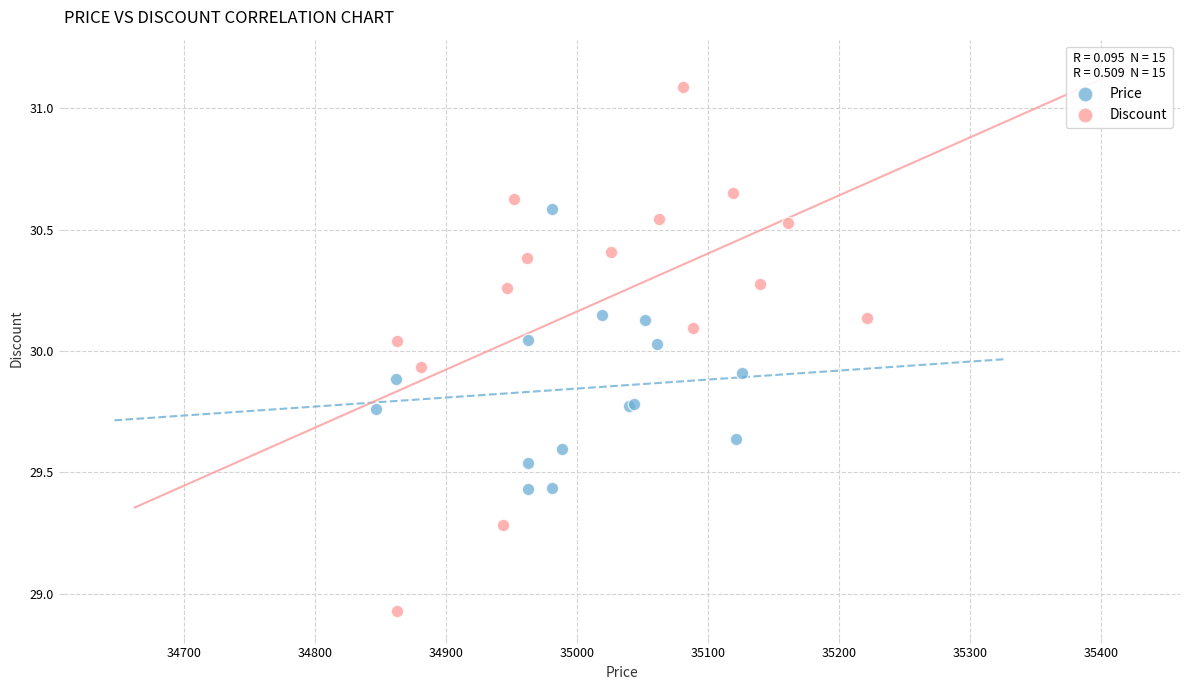

Which series contains the highest Y value?

Discount